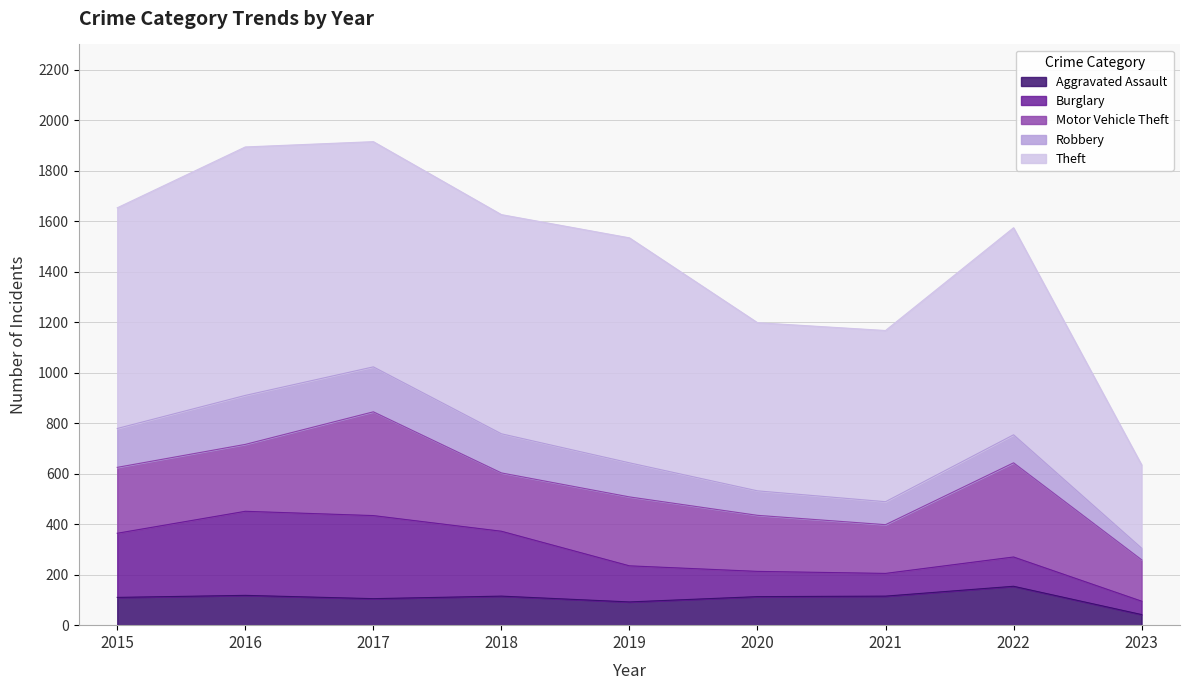

What is the maximum value shown in the chart?

984